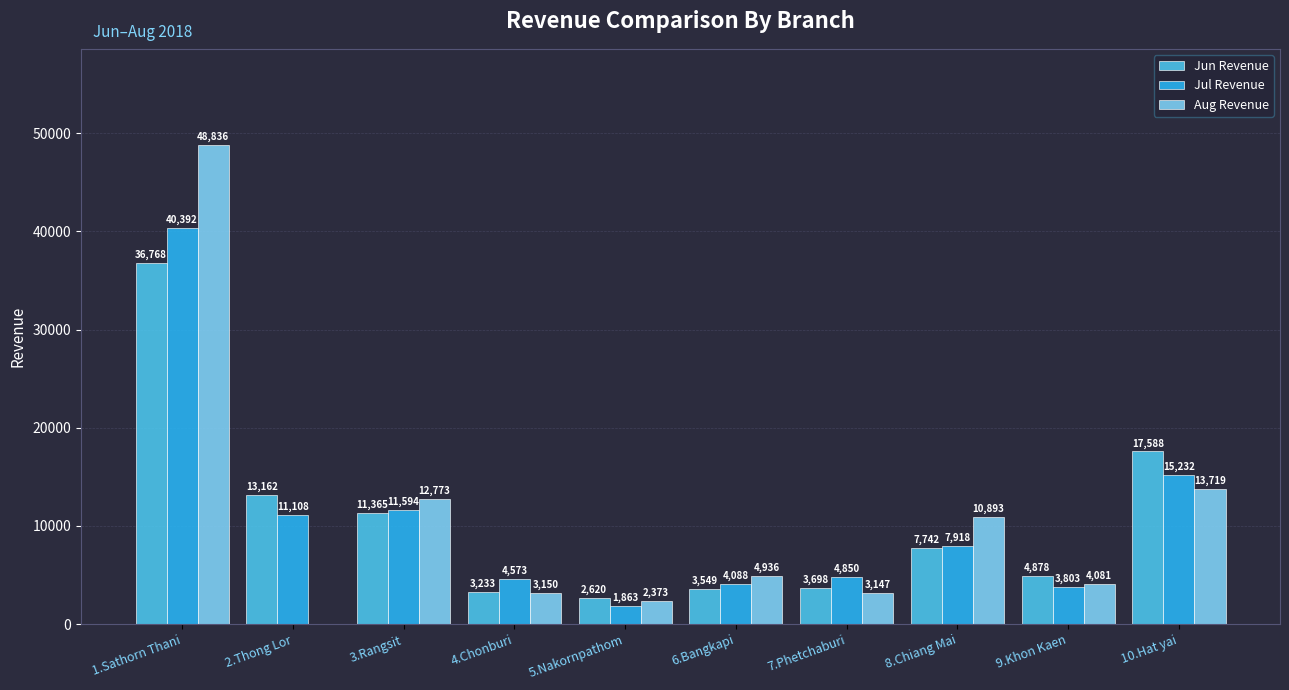

What is the sum of all Jun Revenue values?

104603